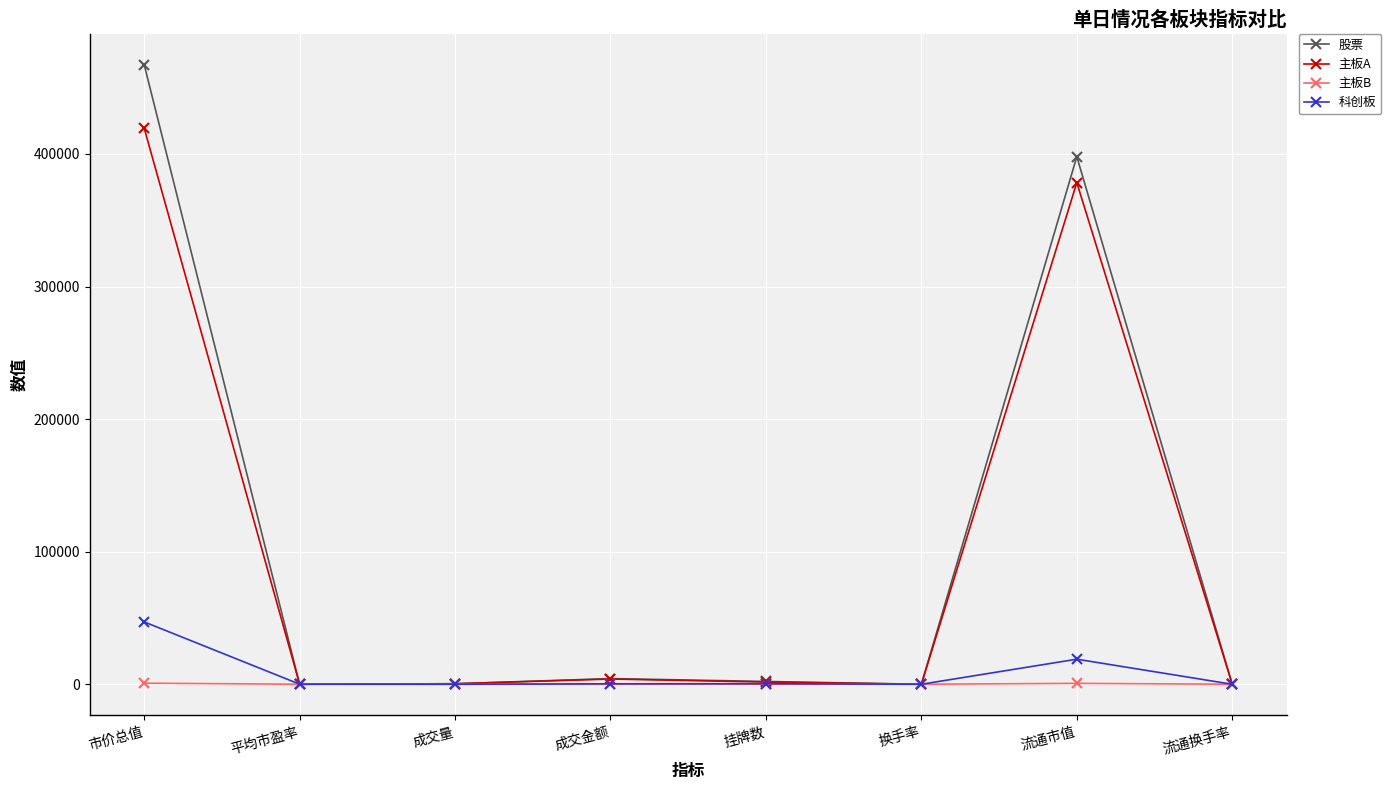

What is the label of the 1st point from the left?

市价总值